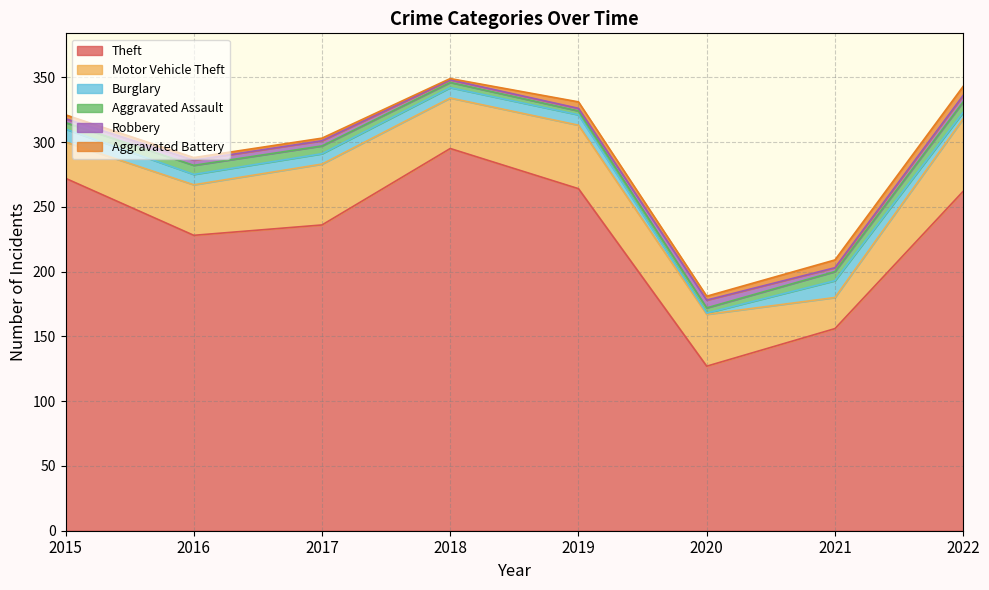

True or false: Motor Vehicle Theft and Aggravated Battery intersect in this chart.

False